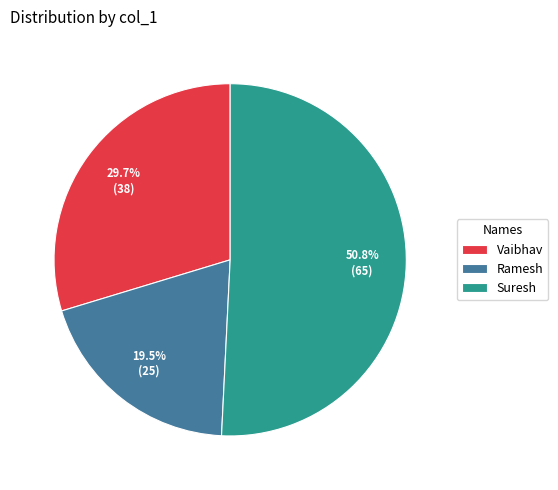

Which slice is the smallest?

Ramesh